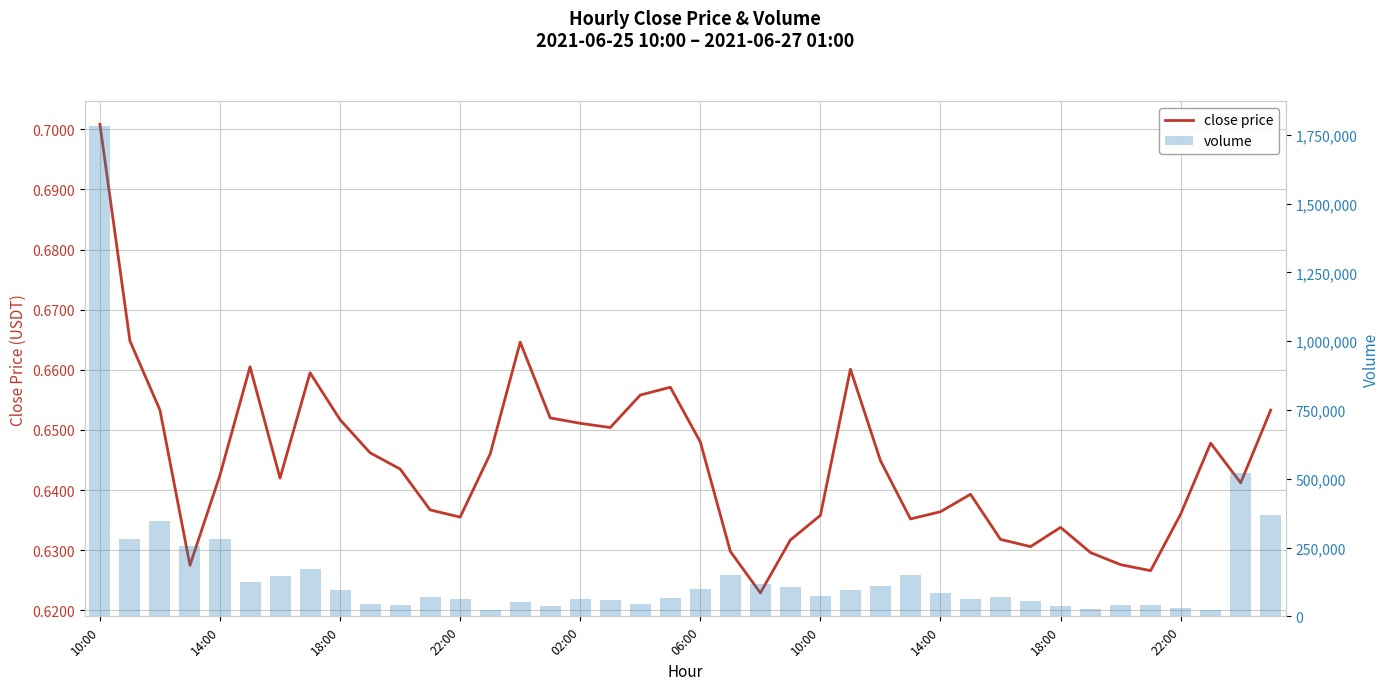

What is the value of the volume bar at the 20th from the left?

66478.0